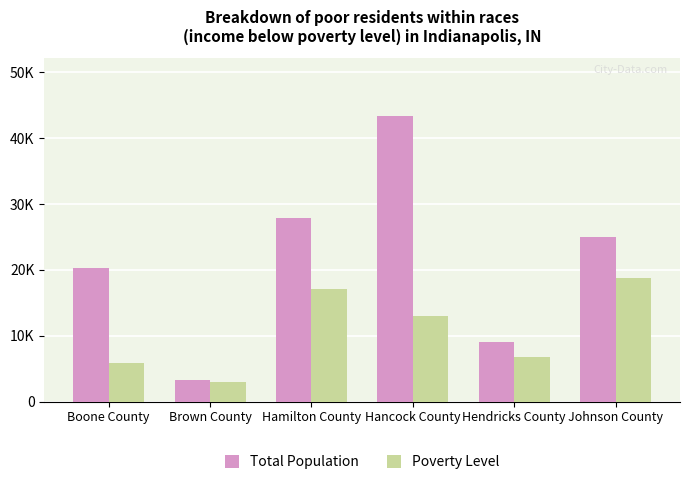

What are all the series names shown in the legend?

Total Population, Poverty Level